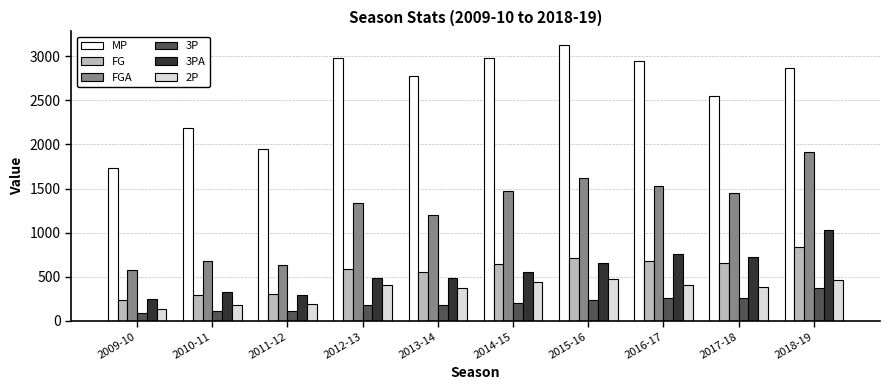

Is the value of 3PA at 2014-15 greater than the value of 3P at 2013-14?

Yes